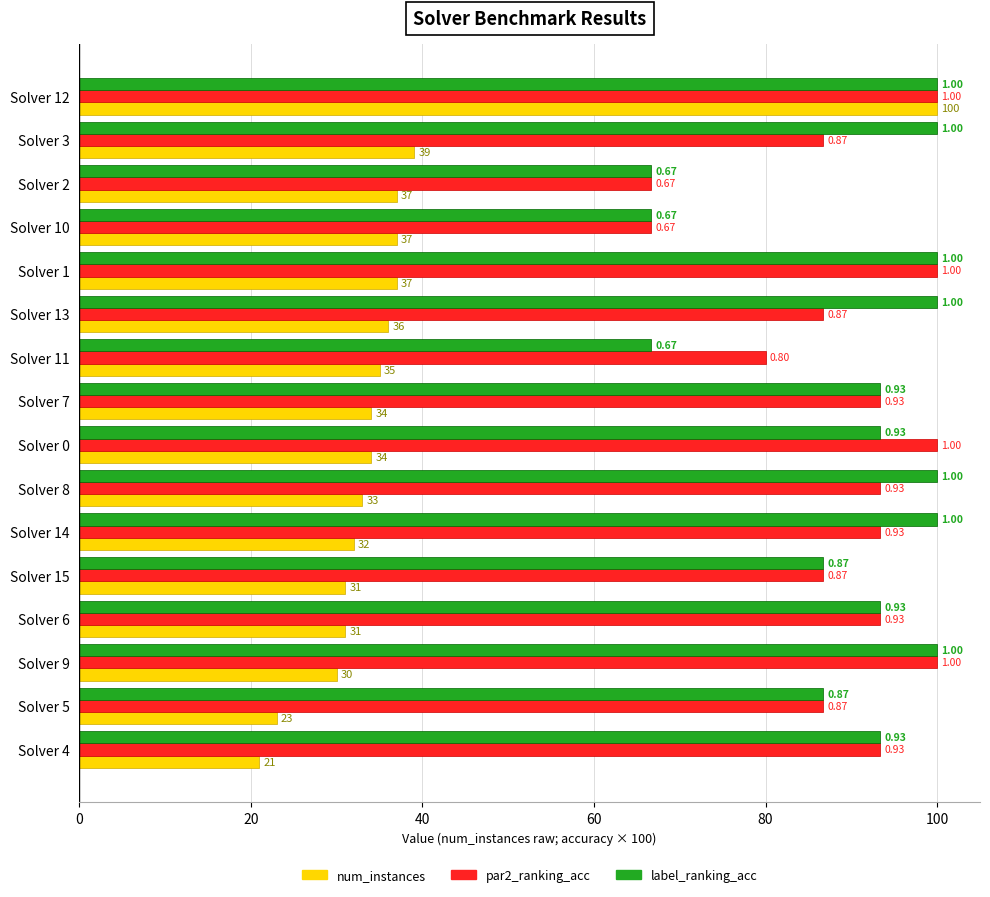

What is the difference between the maximum and minimum values in the label_ranking_acc series?

33.3